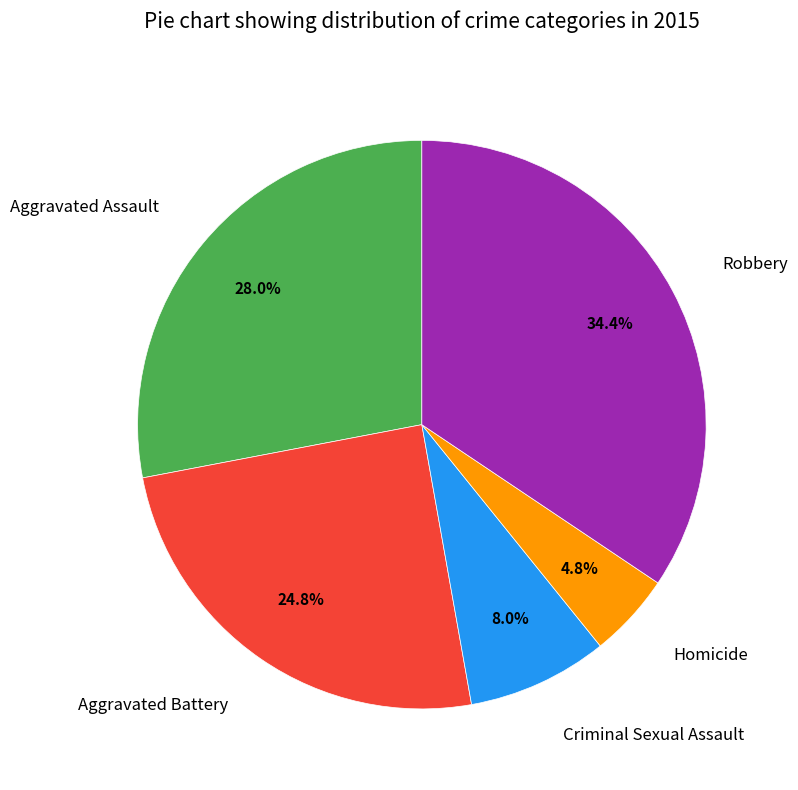

Rank the categories by value from highest to lowest.

Robbery, Aggravated Assault, Aggravated Battery, Criminal Sexual Assault, Homicide